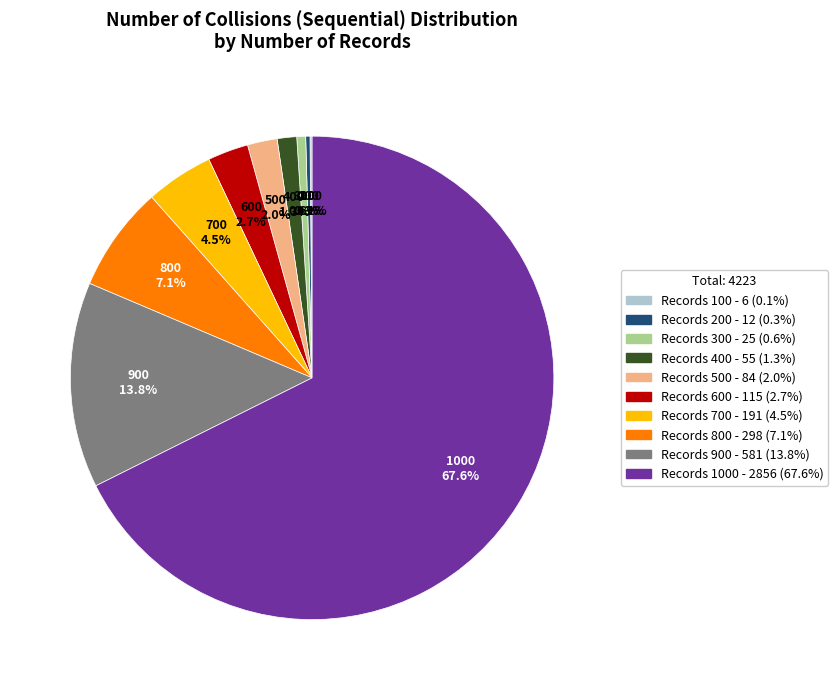

Is there any slice that represents more than half of the pie?

Yes